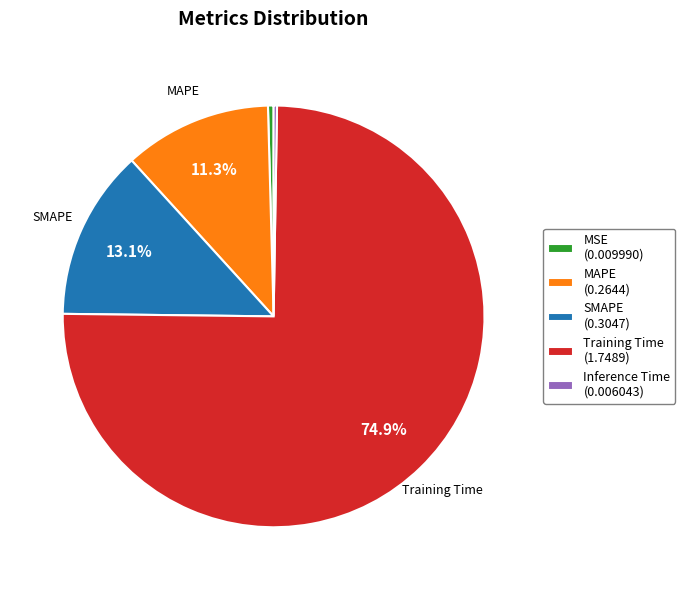

Do Training Time (1.7489) and SMAPE (0.3047) together represent more than half of the pie?

Yes